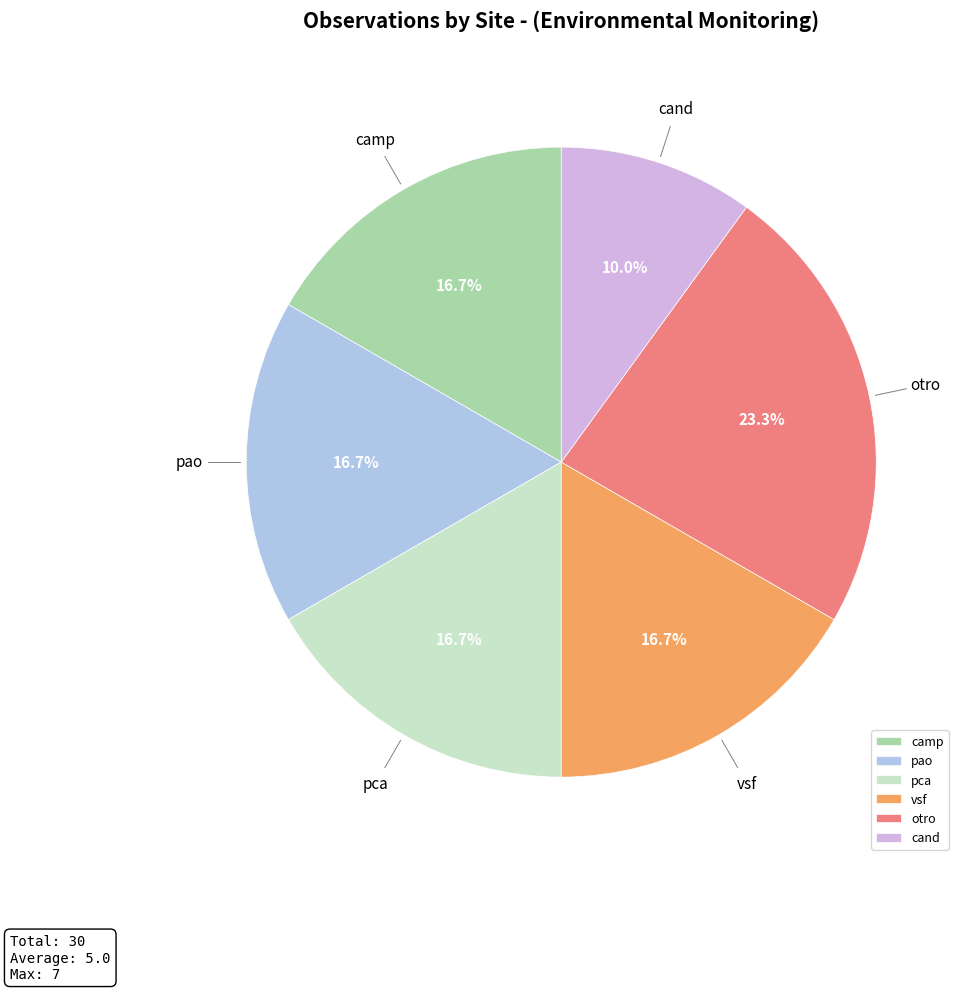

Is there any slice that represents more than half of the pie?

No